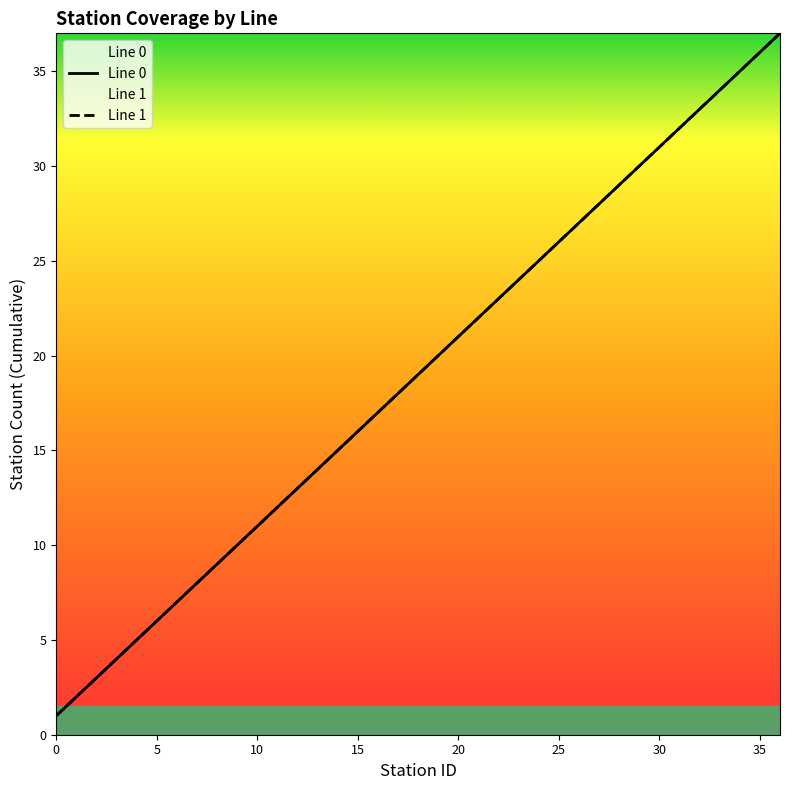

Where does the Line 1 series first go above 19?

19